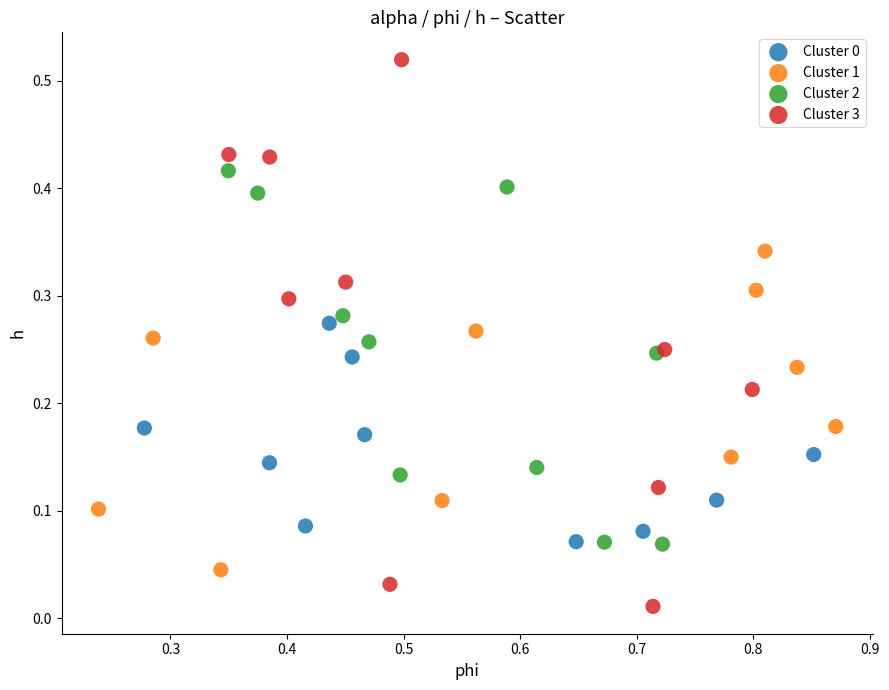

Which series has the largest Y range (max minus min)?

Cluster 3